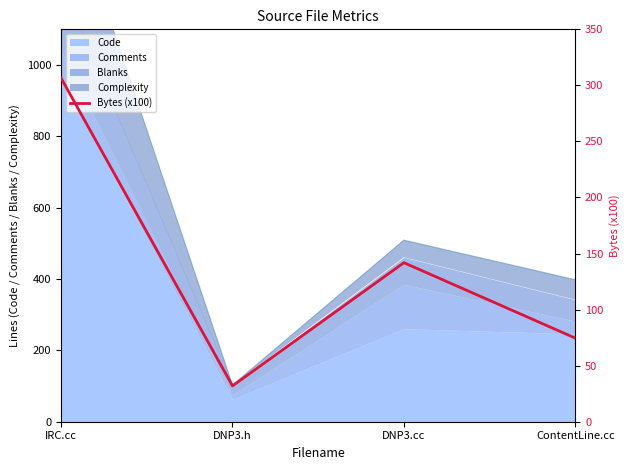

How many lines are shown in the chart?

1